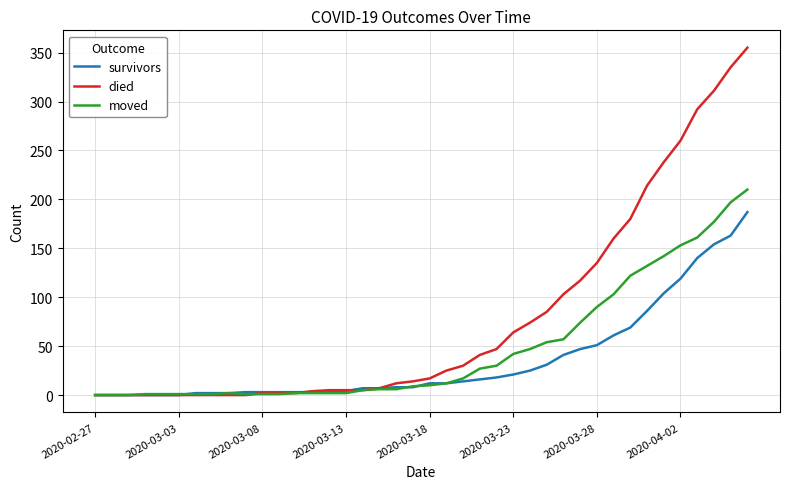

Which series has the largest range (max minus min)?

died